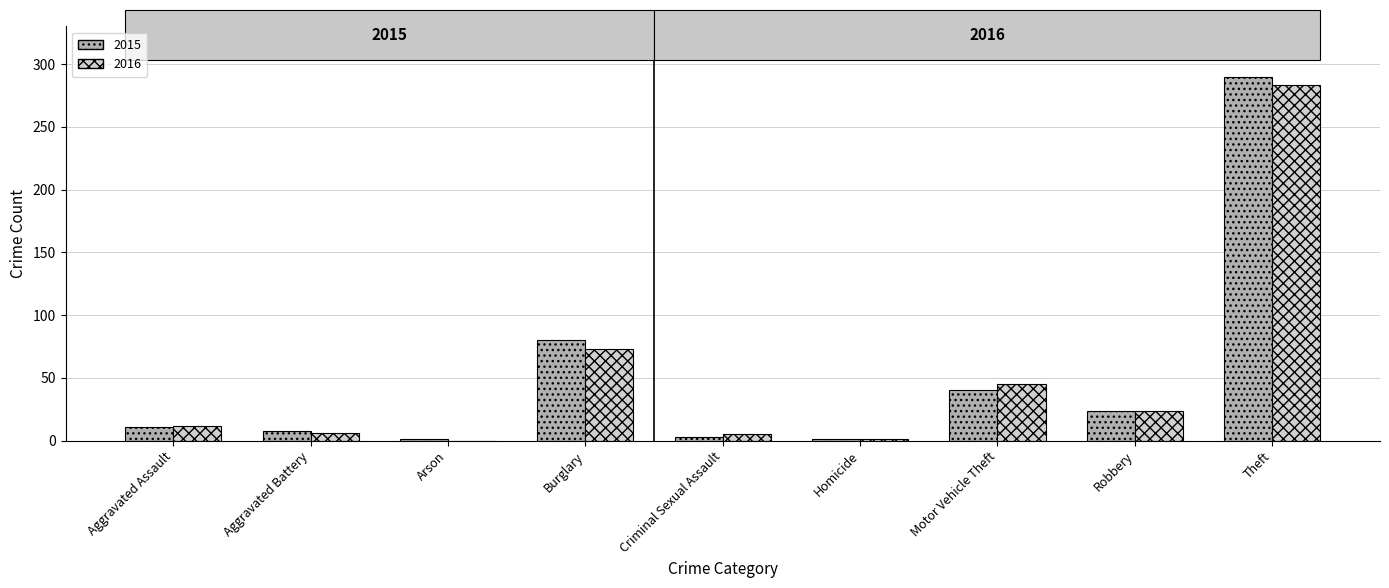

What are all the series names shown in the legend?

2015, 2016